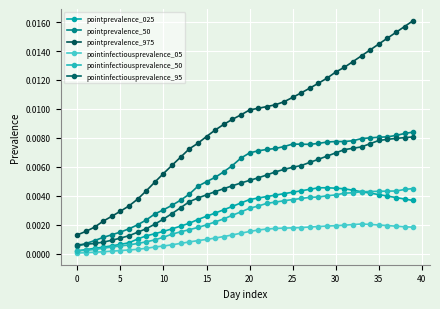

What is the label of the 25th point from the left?

24